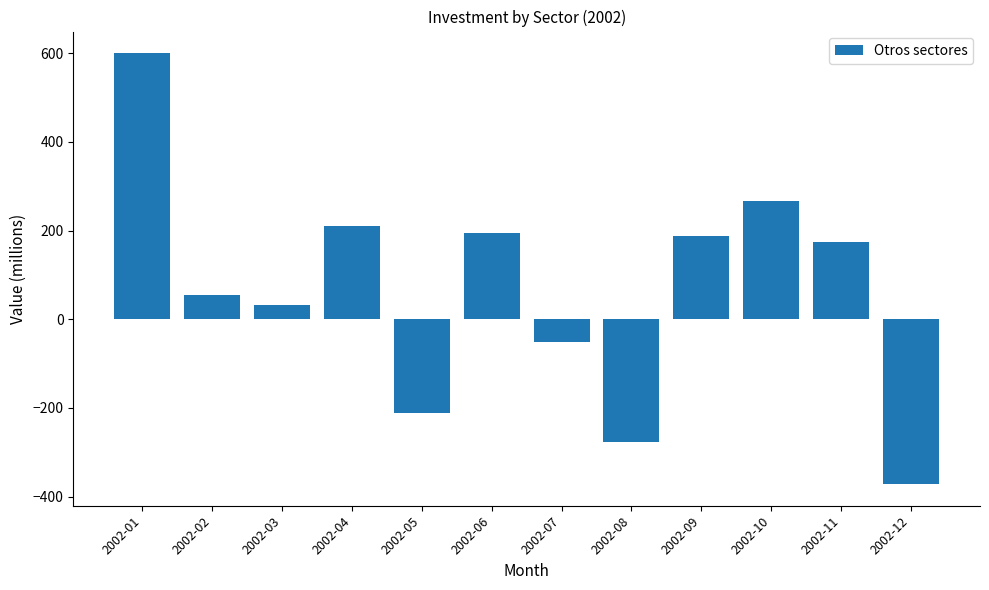

What is the smallest value displayed?

-372